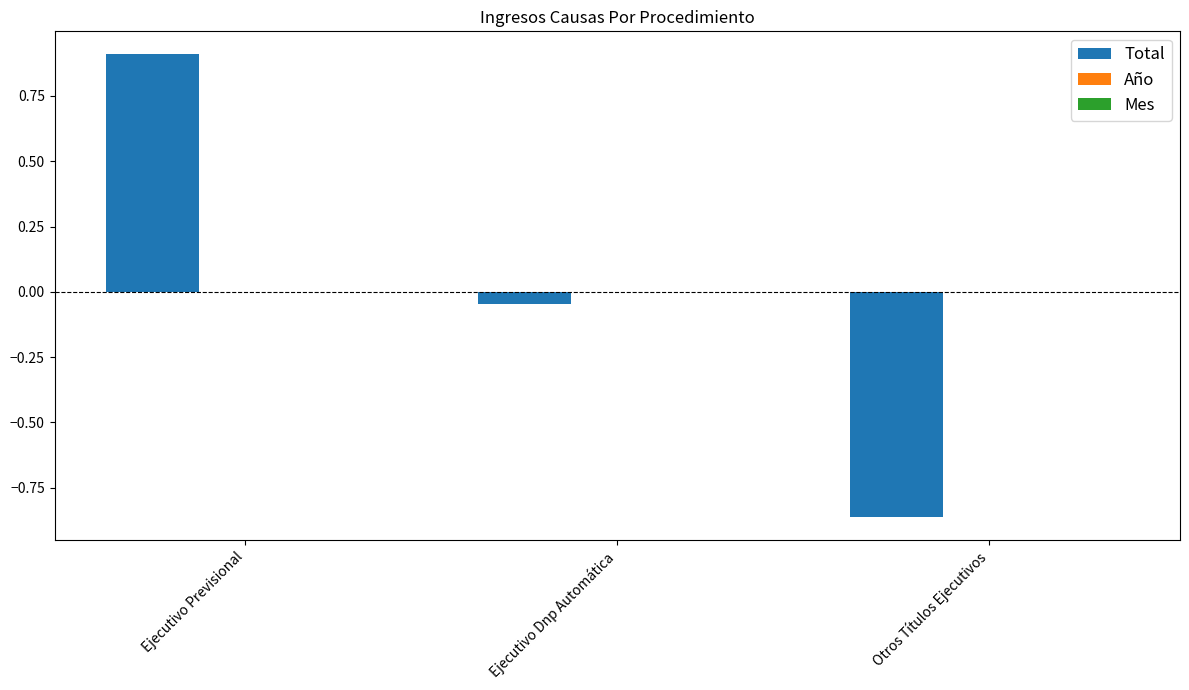

Is it true that the value at Ejecutivo Previsional is 0.9?

True